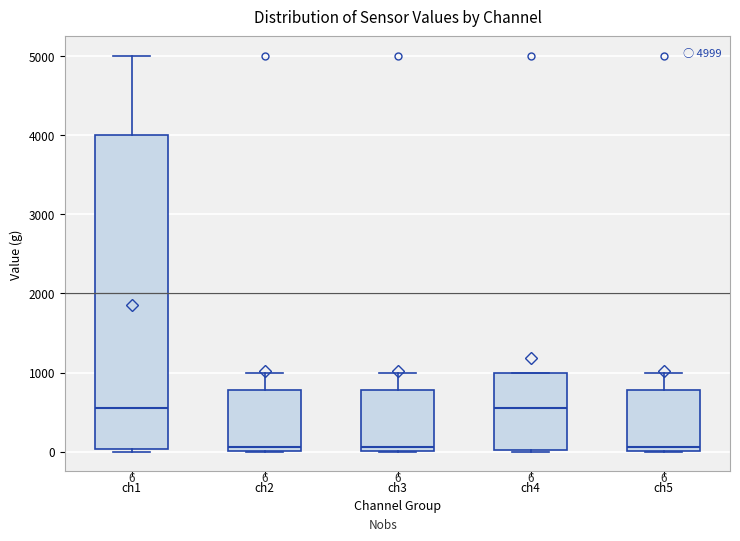

Comparing the boxes themselves (not the whiskers), which one is the tallest?

ch1